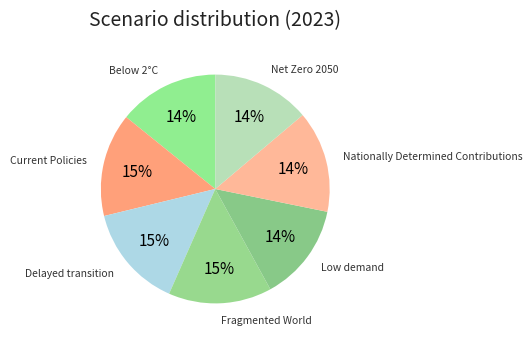

To the nearest percent, what portion does Delayed transition represent?

15%